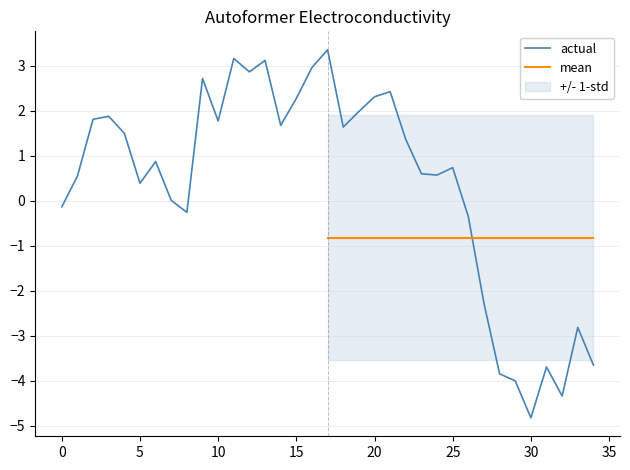

What is the smallest value displayed?

-4.8